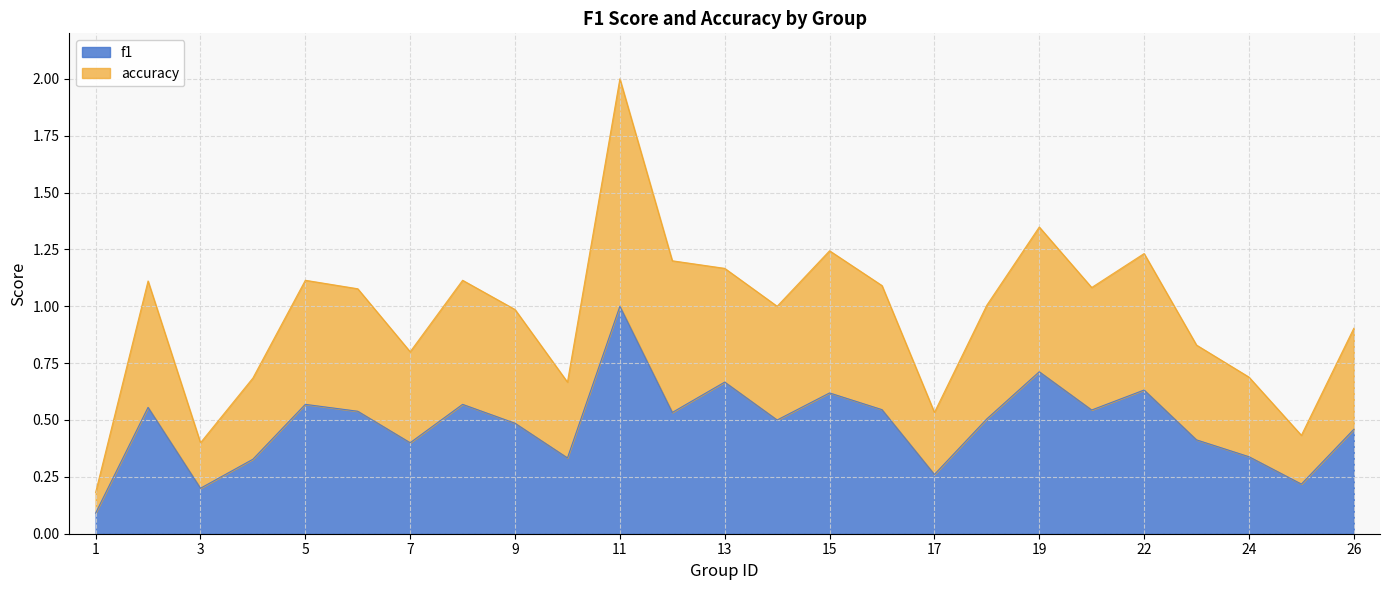

The value of f1 at 9 is 0.5. True or false?

True